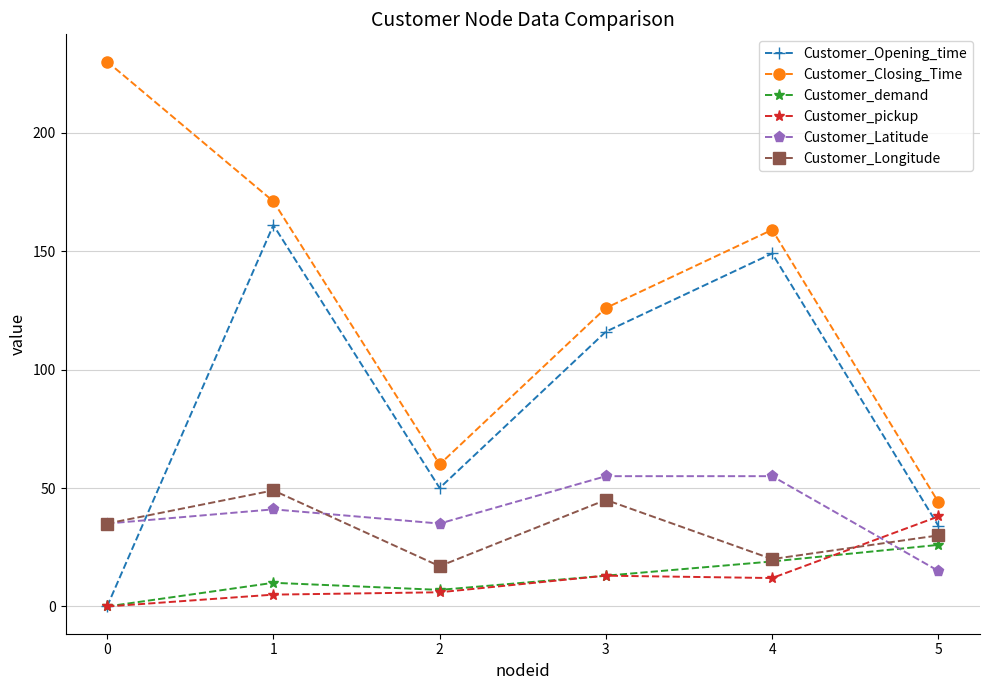

What is the difference between the maximum and minimum values in the Customer_pickup series?

38